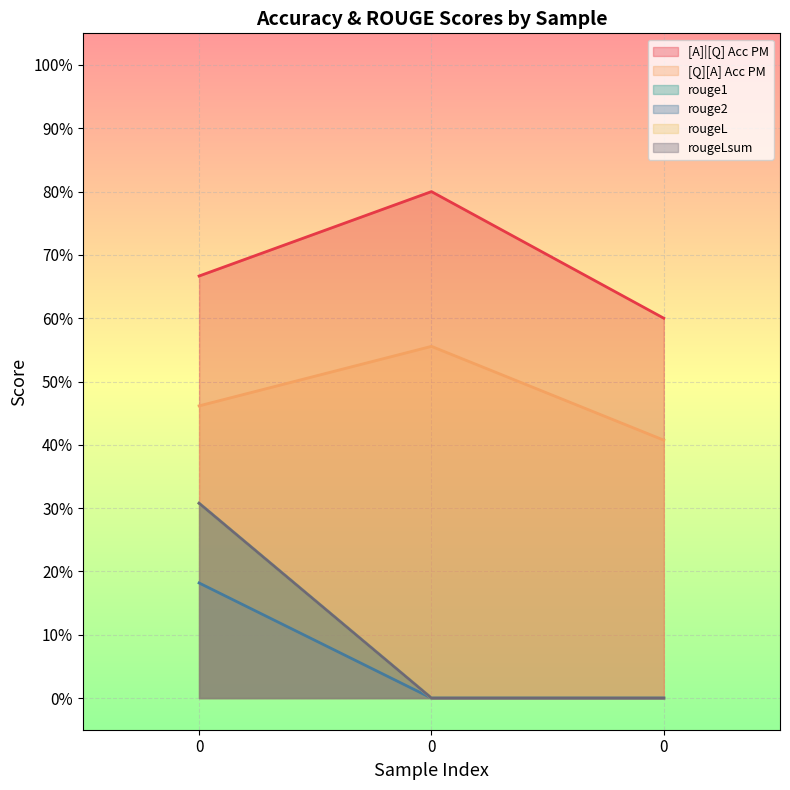

What is the highest value of the rougeLsum series?

0.3